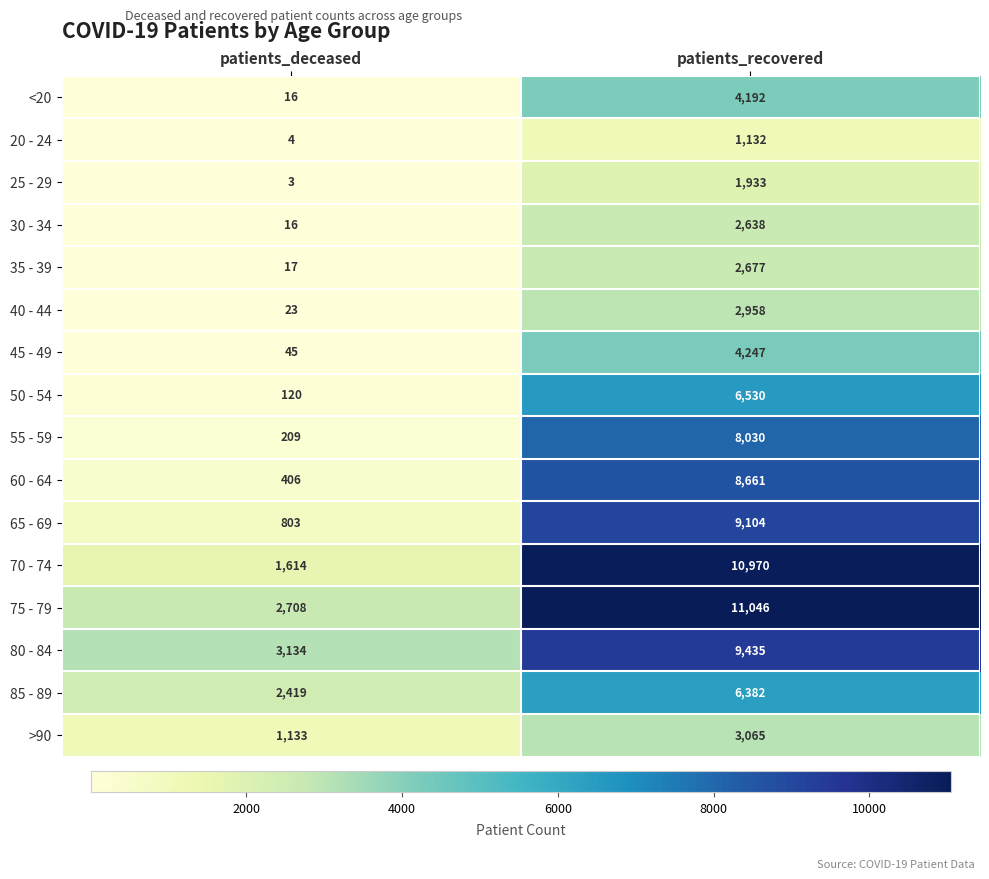

What is the difference between the maximum and minimum values in the 40 - 44 series?

2935